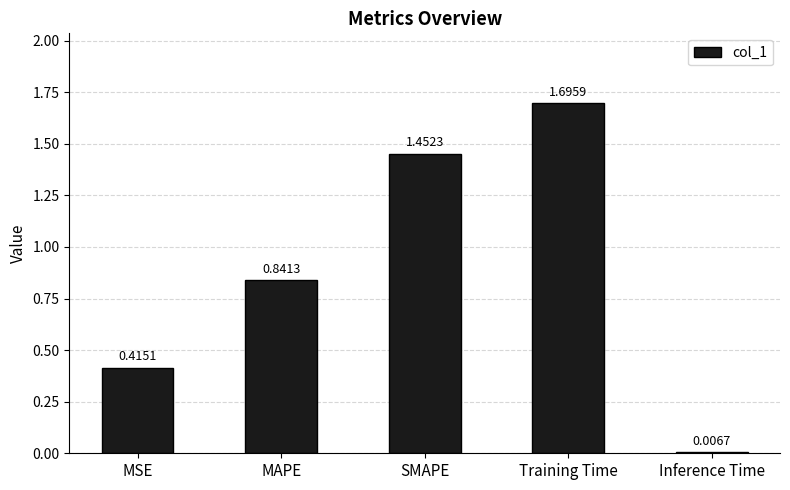

What is the change in value from SMAPE to Training Time?

+0.2